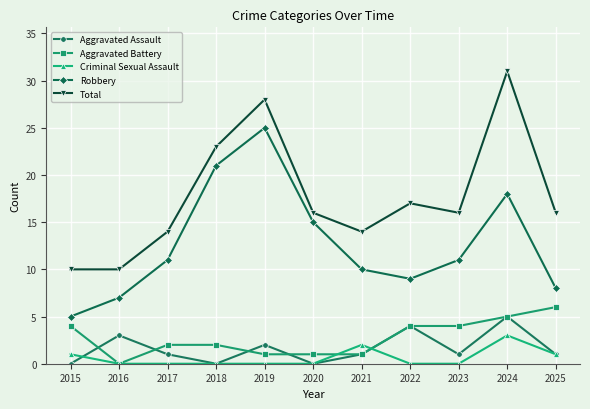

How many lines are shown in the chart?

5